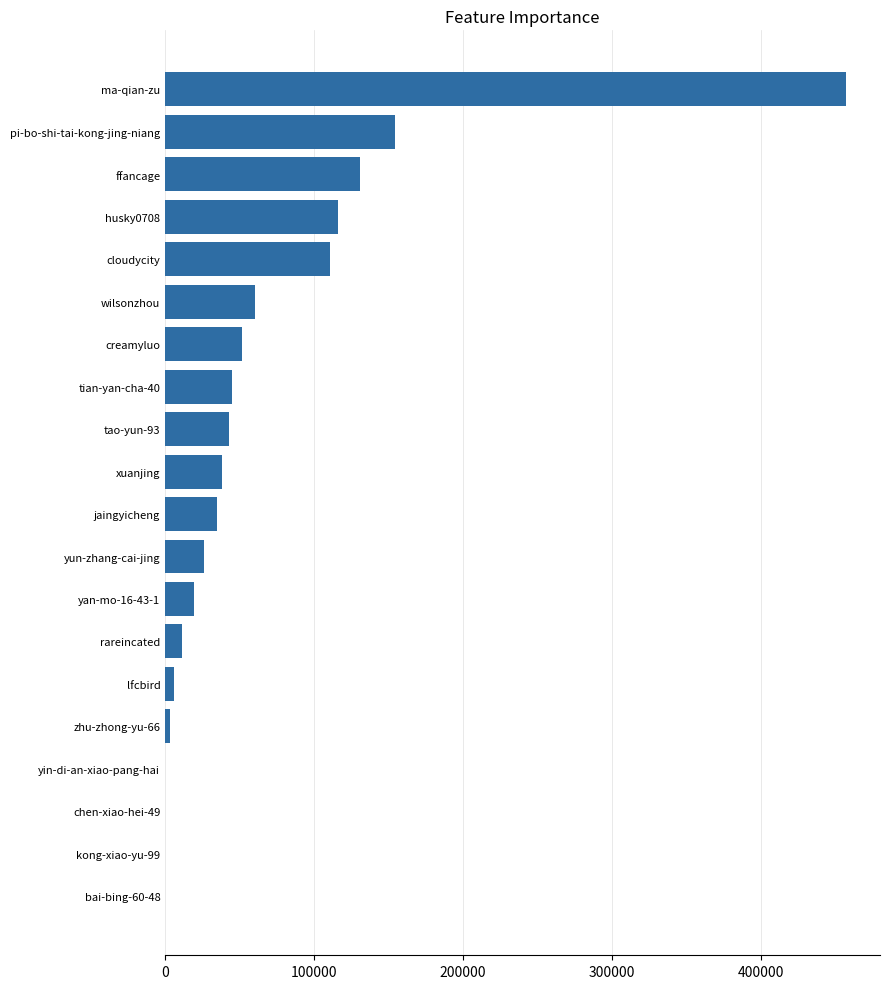

What is the maximum value shown in the chart?

456868